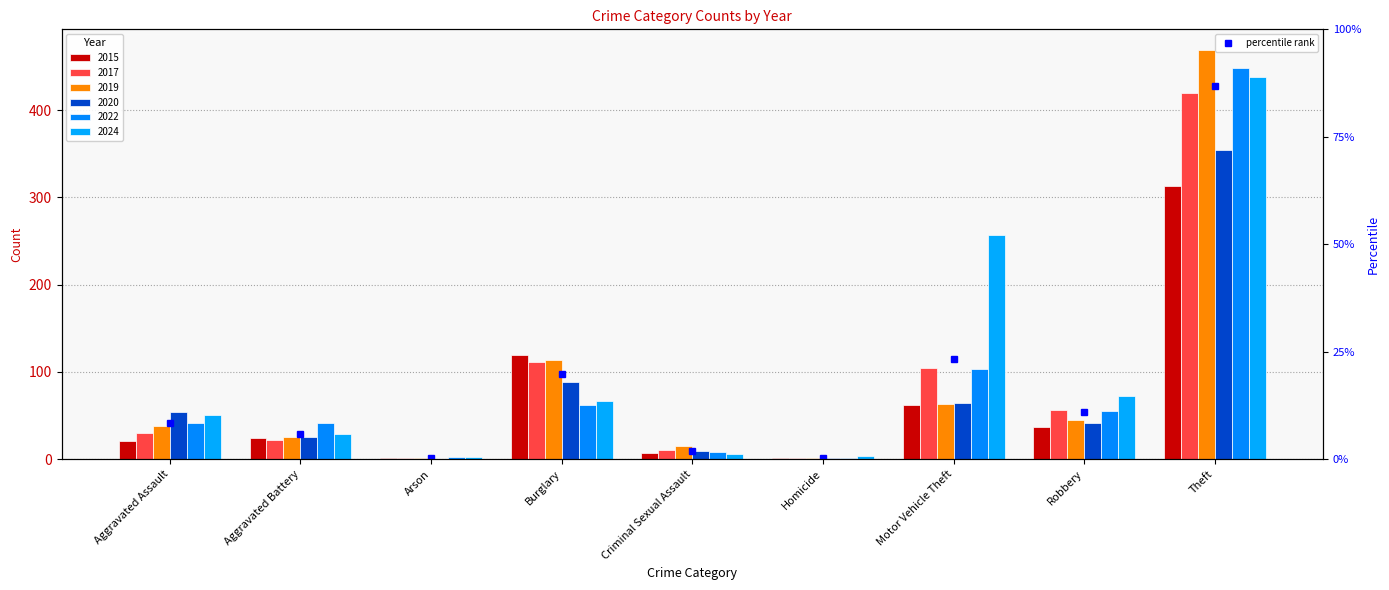

What is the label of the 4th bar from the left?

Burglary